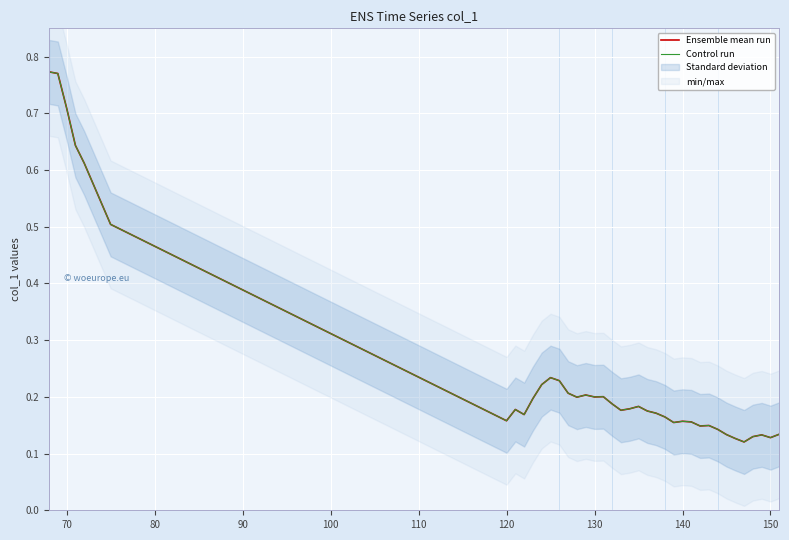

How many interior local peaks does the Control run series have?

8